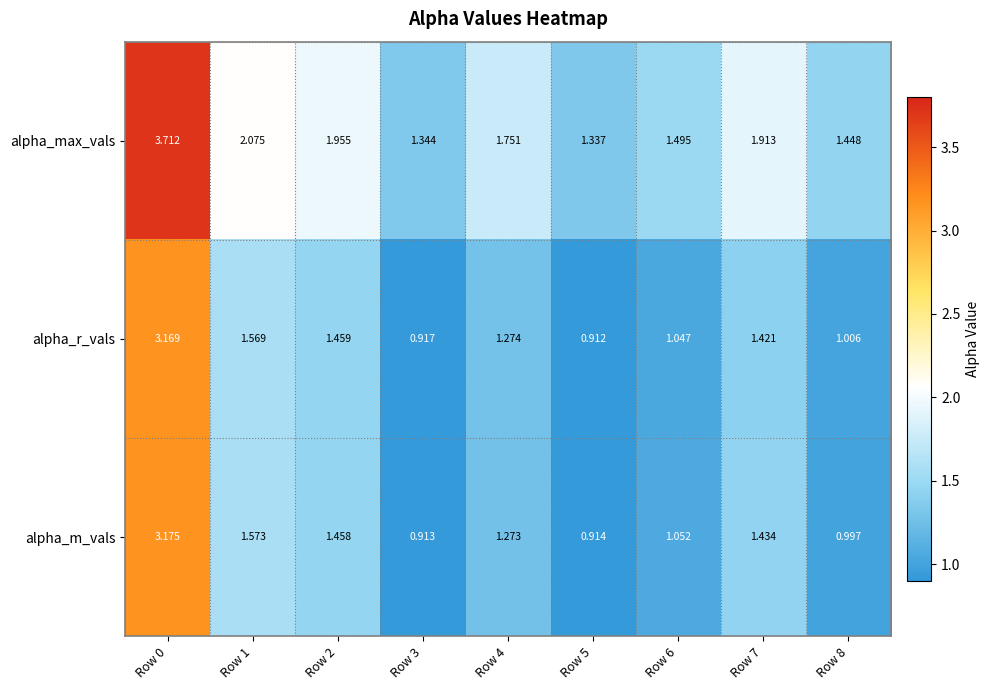

Which series has the largest range (max minus min)?

alpha_max_vals